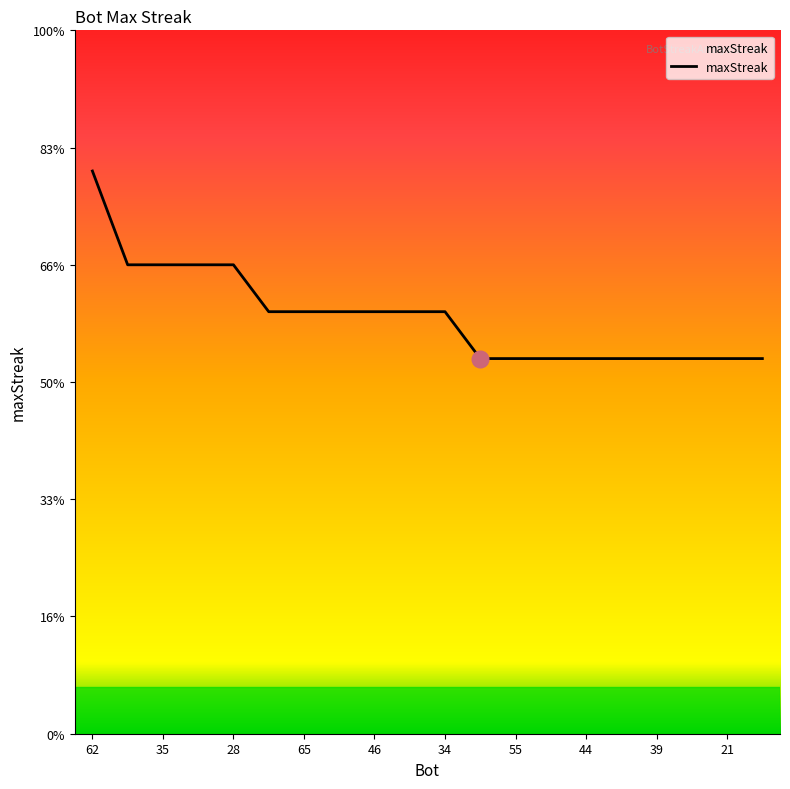

Which label corresponds to the smallest value in the chart?

11